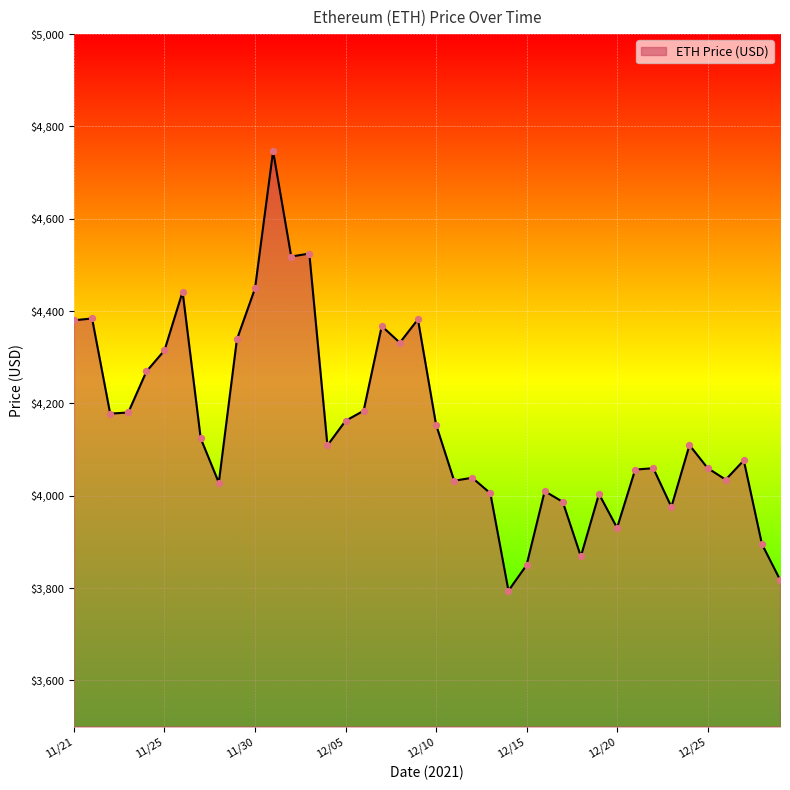

What is the difference between the maximum and minimum values?

952.1